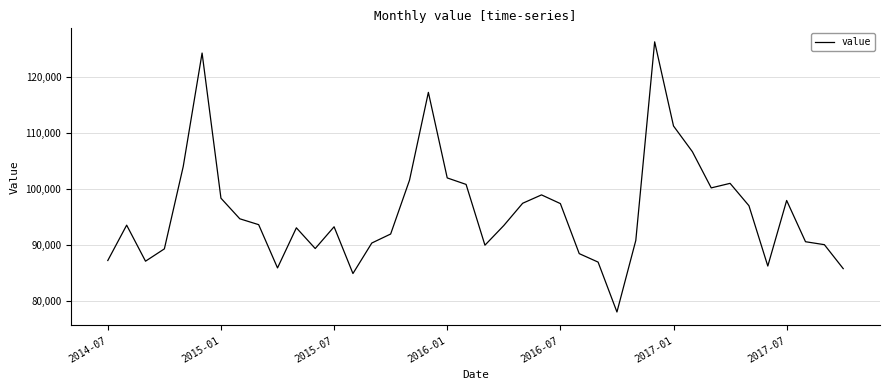

What is the maximum value shown in the chart?

126357